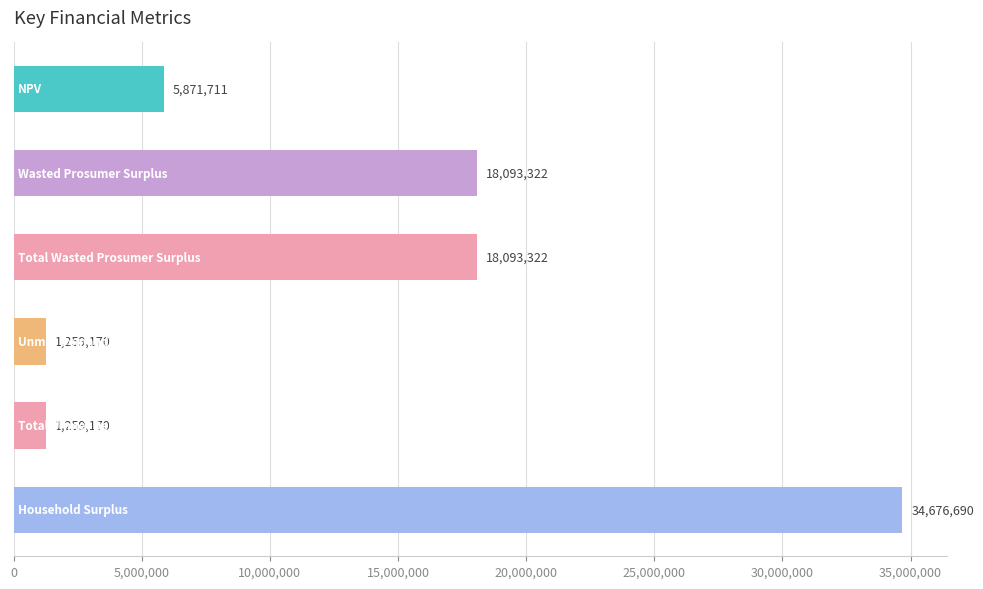

What is the maximum value shown in the chart?

34676690.4